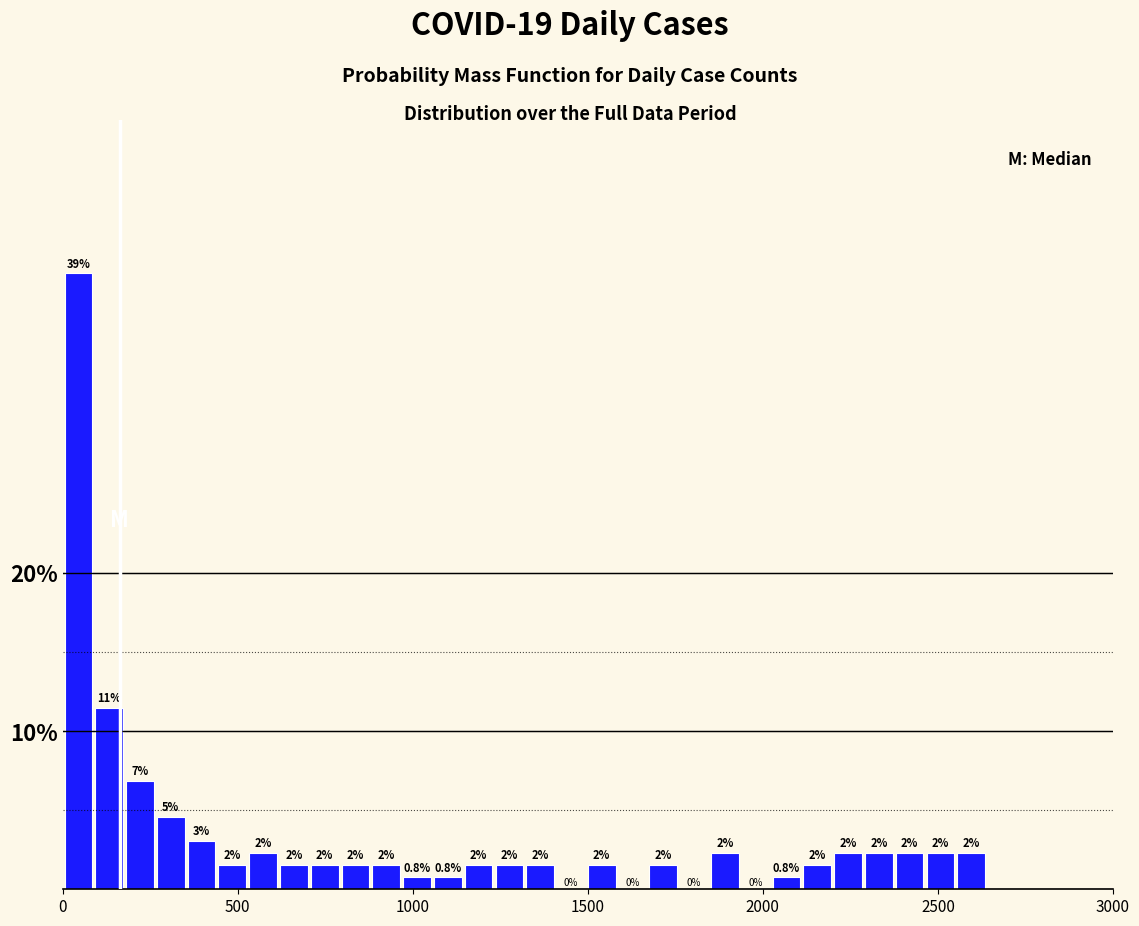

Read against the x-axis, roughly where is the centre of the tallest bar?

50